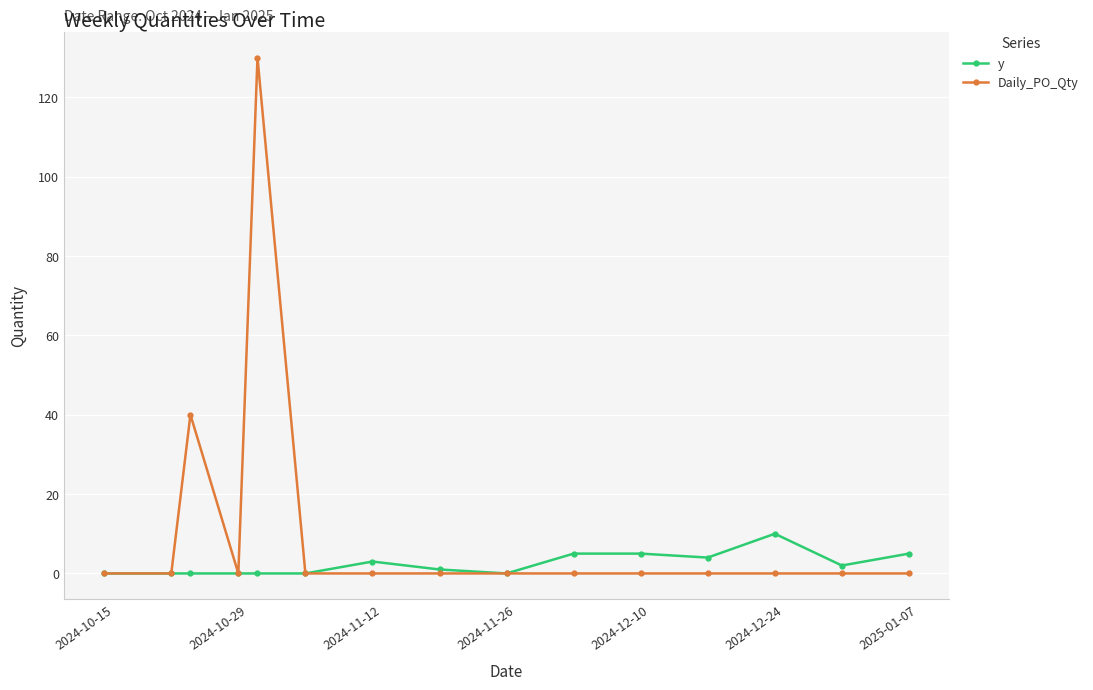

What is the highest value of the Daily_PO_Qty series?

130